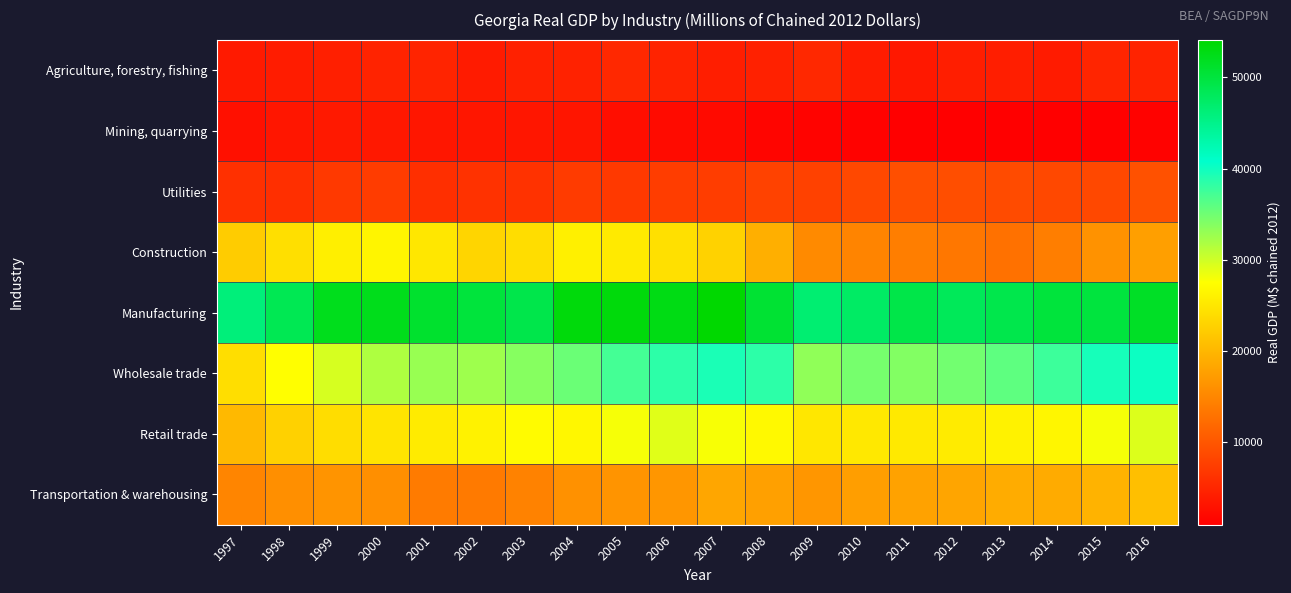

Reading right to left, list all the values displayed in this chart.

Agriculture, forestry, fishing: 2016=4723.7	2015=5002.6	2014=3919.0	2013=4264.1	2012=4205.8	2011=3579.6	2010=4030.5	2009=5238.2	2008=4526.4	2007=4191.9	2006=4776.9	2005=5298.2	2004=4625.4	2003=4568.8	2002=3958.3	2001=4824.8	2000=4703.5	1999=4354.9	1998=3999.8	1997=3814.7
Mining, quarrying: 2016=1279.8	2015=1072.0	2014=1058.9	2013=1042.3	2012=960.7	2011=1084.8	2010=1332.7	2009=1435.2	2008=1638.8	2007=2198.1	2006=2294.0	2005=2528.6	2004=3311.7	2003=3420.7	2002=3388.8	2001=3380.0	2000=3573.7	1999=3694.1	1998=3365.0	1997=2789.3
Utilities: 2016=9537.3	2015=8629.0	2014=8621.8	2013=8943.3	2012=9176.3	2011=9296.0	2010=8623.2	2009=7886.0	2008=7930.0	2007=7458.9	2006=7434.3	2005=7070.8	2004=7220.5	2003=6345.6	2002=6279.1	2001=5976.9	2000=7337.8	1999=7071.3	1998=5941.3	1997=6072.3
Construction: 2016=17587.1	2015=16253.7	2014=14191.2	2013=12790.5	2012=13463.9	2011=14196.7	2010=14851.3	2009=15418.7	2008=19283.7	2007=22927.7	2006=24347.4	2005=25434.9	2004=26046.9	2003=24069.8	2002=23221.1	2001=25037.0	2000=26497.2	1999=25904.7	1998=24215.3	1997=22295.1
Manufacturing: 2016=51523.4	2015=50014.2	2014=50123.5	2013=49021.9	2012=48269.3	2011=49220.5	2010=47486.4	2009=46680.9	2008=50698.6	2007=54086.8	2006=52725.5	2005=53288.0	2004=53324.4	2003=49203.4	2002=50067.6	2001=51013.1	2000=52292.7	1999=52126.3	1998=48655.6	1997=46034.2
Wholesale trade: 2016=40117.3	2015=39561.0	2014=37638.1	2013=35917.9	2012=34807.1	2011=34060.0	2010=34638.9	2009=33267.9	2008=38487.3	2007=39358.3	2006=38422.5	2005=37235.0	2004=35301.5	2003=33762.4	2002=32562.9	2001=32881.2	2000=31754.9	1999=29657.3	1998=27470.4	1997=24141.1
Retail trade: 2016=29379.3	2015=28006.2	2014=26665.8	2013=26208.4	2012=25453.6	2011=25277.8	2010=25208.0	2009=25097.5	2008=26960.3	2007=27907.1	2006=29143.7	2005=27966.9	2004=26784.1	2003=27209.2	2002=26261.4	2001=25528.4	2000=24799.9	1999=24052.3	1998=22778.8	1997=20300.6
Transportation & warehousing: 2016=20943.7	2015=19714.3	2014=18877.1	2013=18940.4	2012=18281.5	2011=17943.9	2010=17486.1	2009=16702.9	2008=17679.4	2007=18313.9	2006=16642.5	2005=16469.7	2004=16180.4	2003=14561.6	2002=13729.0	2001=13852.8	2000=15963.2	1999=16467.7	1998=15994.9	1997=14967.5